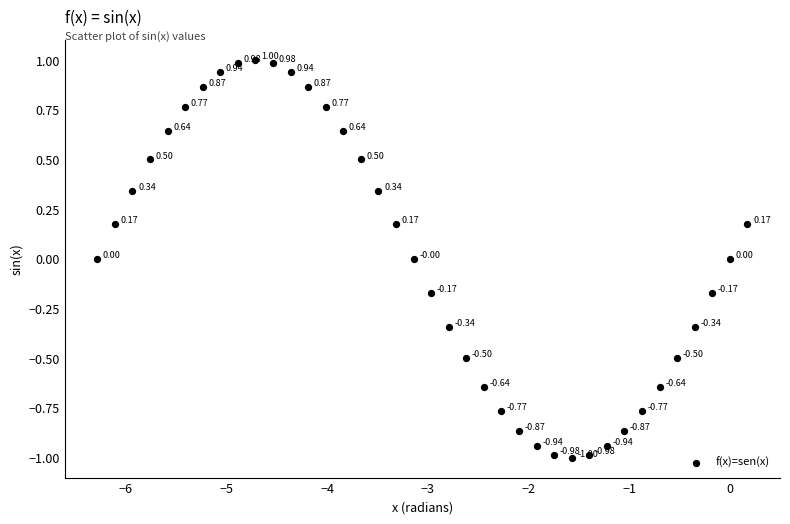

What is the range of X values (max minus min)?

6.5